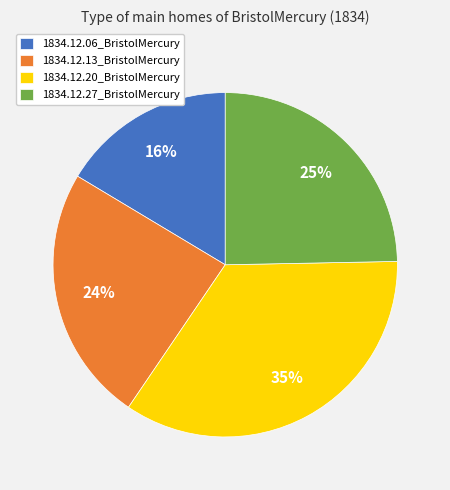

To the nearest percent, what is the difference between the 1834.12.13_BristolMercury and 1834.12.06_BristolMercury slice percentages?

8%